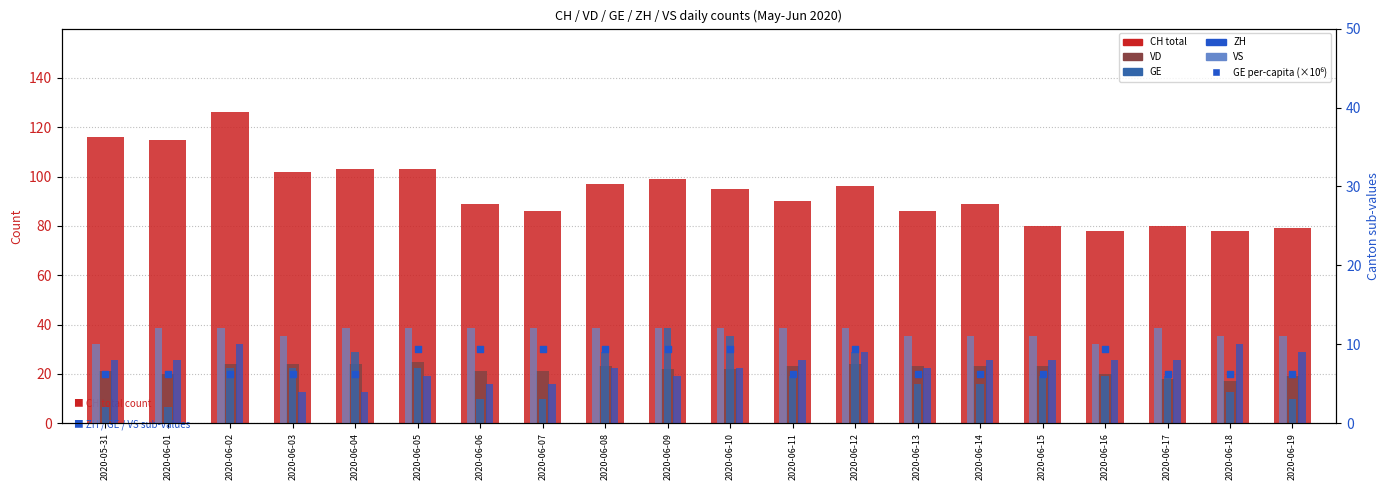

Which series contains the highest Y value?

CH (total)